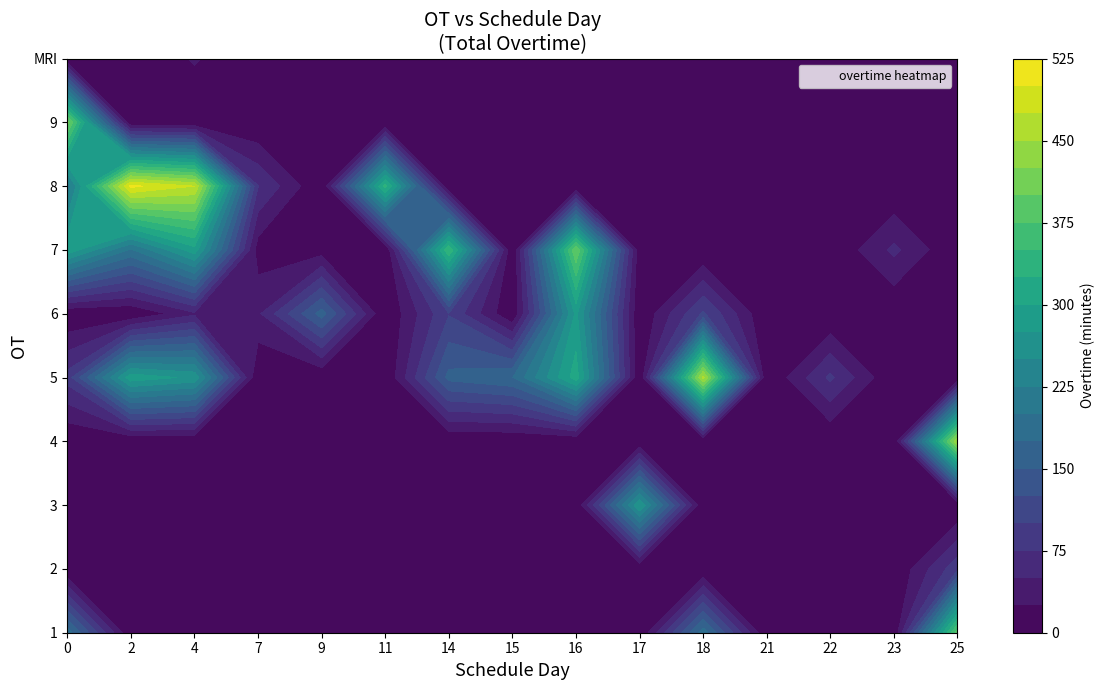

Reading left to right, extract all data points from this chart.

1: 0=189	2=0	4=0	7=0	9=0	11=0	14=0	15=0	16=0	17=0	18=189	21=0	22=0	23=0	25=388
2: 0=0	2=0	4=0	7=0	9=0	11=0	14=0	15=0	16=0	17=0	18=0	21=0	22=0	23=0	25=92
3: 0=0	2=0	4=0	7=0	9=0	11=0	14=0	15=0	16=0	17=274	18=0	21=0	22=0	23=0	25=0
4: 0=0	2=0	4=0	7=0	9=0	11=0	14=0	15=0	16=0	17=0	18=0	21=0	22=0	23=0	25=449
5: 0=85	2=291	4=269	7=0	9=0	11=0	14=158	15=174	16=313	17=0	18=457	21=0	22=80	23=0	25=0
6: 0=0	2=0	4=45	7=45	9=161	11=0	14=98	15=0	16=281	17=0	18=104	21=0	22=0	23=0	25=0
7: 0=292	2=196	4=290	7=12	9=12	11=0	14=348	15=0	16=398	17=7	18=0	21=0	22=0	23=56	25=0
8: 0=210	2=506	4=475	7=76	9=0	11=333	14=0	15=0	16=0	17=0	18=0	21=25	22=25	23=0	25=0
9: 0=409	2=0	4=0	7=0	9=0	11=0	14=0	15=0	16=7	17=0	18=0	21=0	22=0	23=0	25=0
MRI: 0=0	2=0	4=28	7=0	9=0	11=0	14=0	15=0	16=0	17=0	18=0	21=0	22=0	23=0	25=6